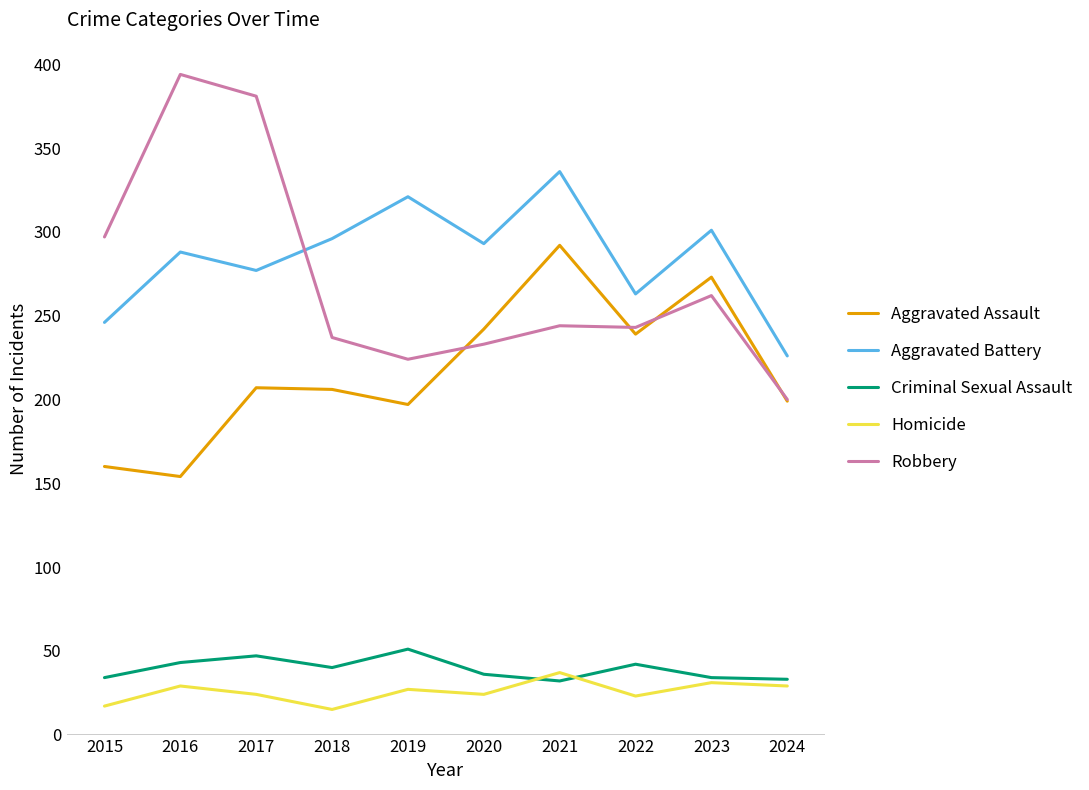

How many lines are shown in the chart?

5